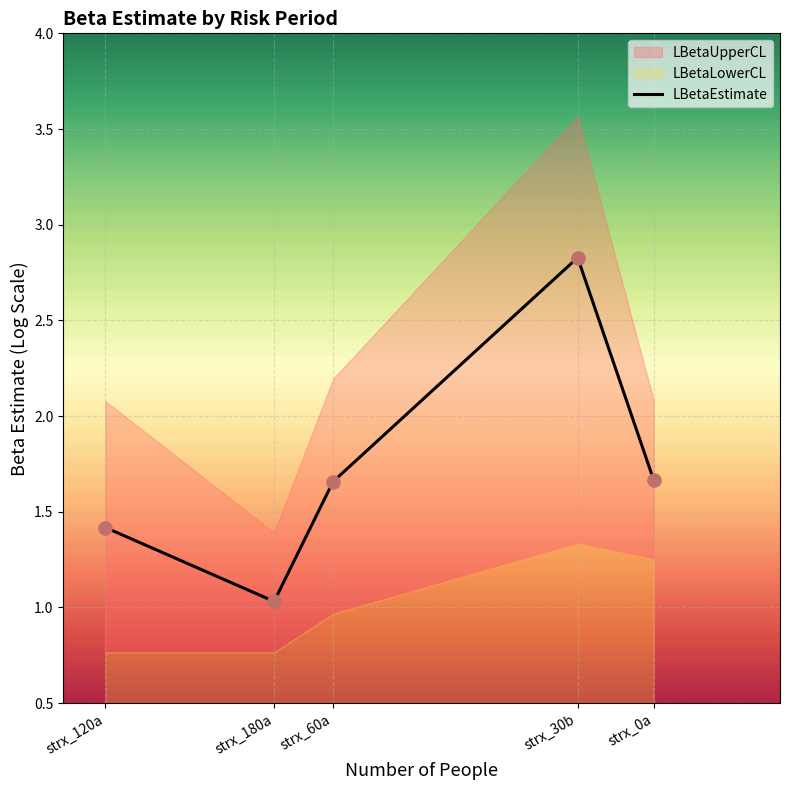

What is the ratio of the value at strx_0a to the value at strx_120a?

1.2